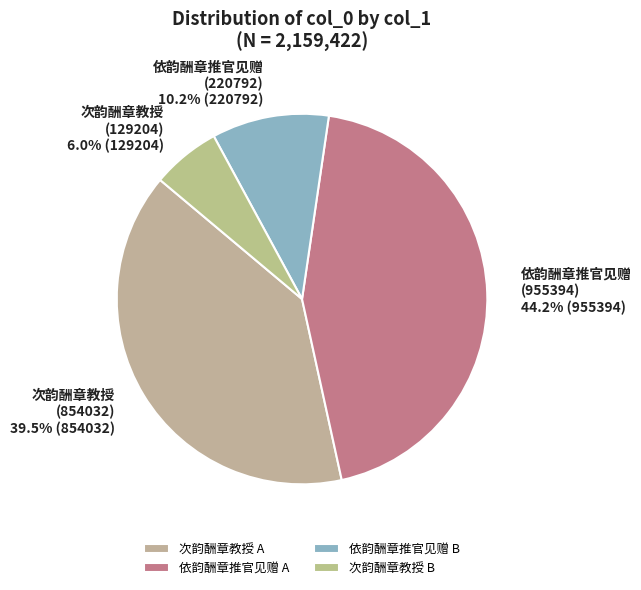

How many slices are in this pie chart?

4